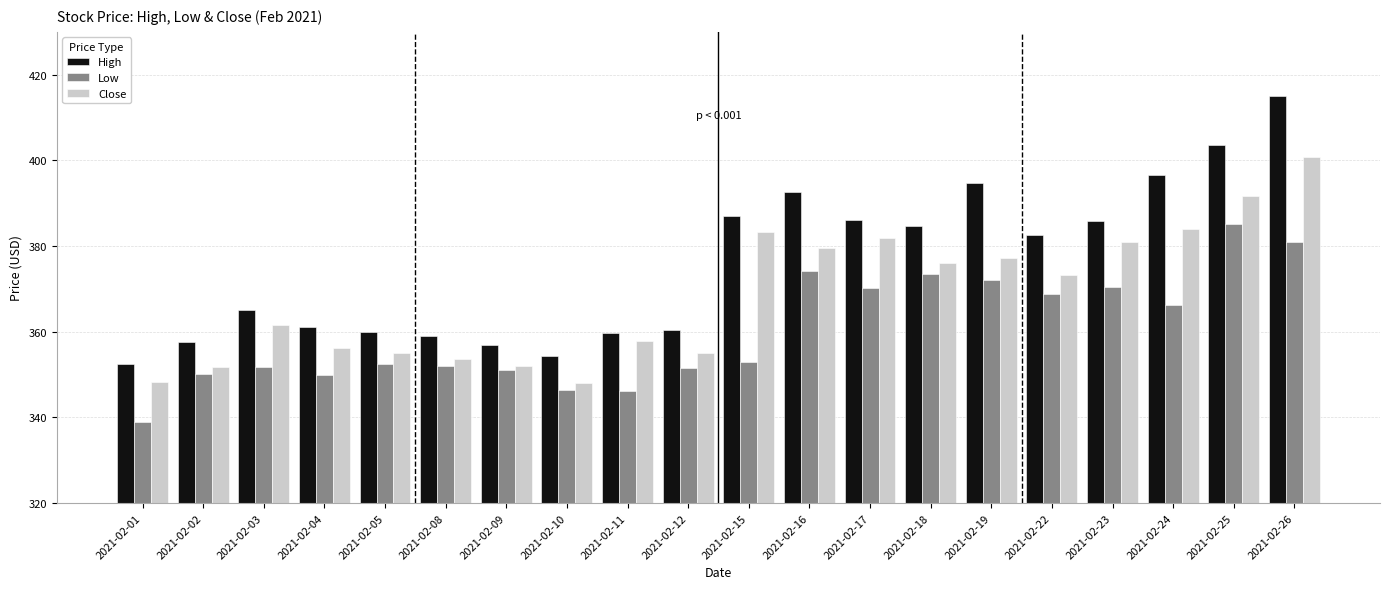

What is the difference between the maximum and second lowest values in the Low series?

39.0